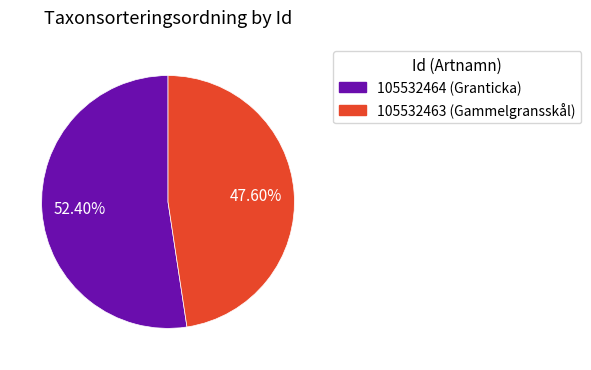

Does 105532463 account for over 50% of the chart?

No